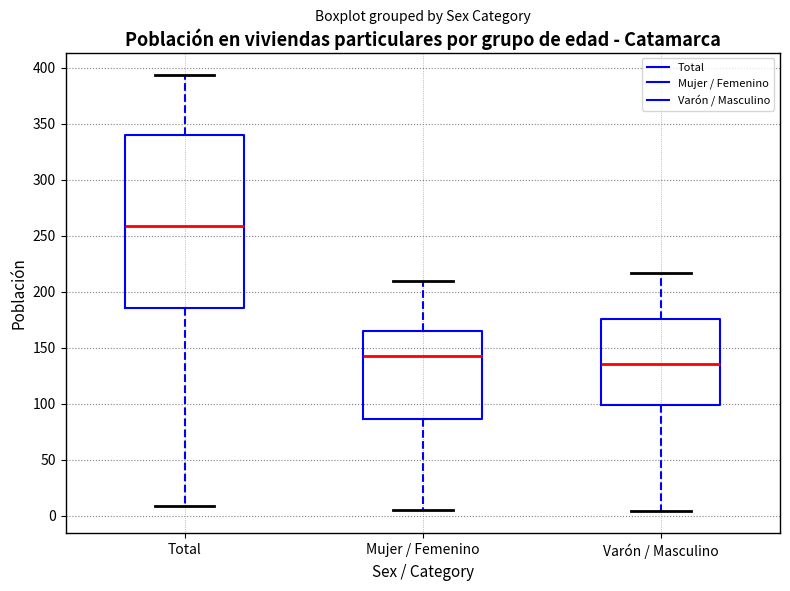

Which box is the tallest, from its lower edge to its upper edge?

Total